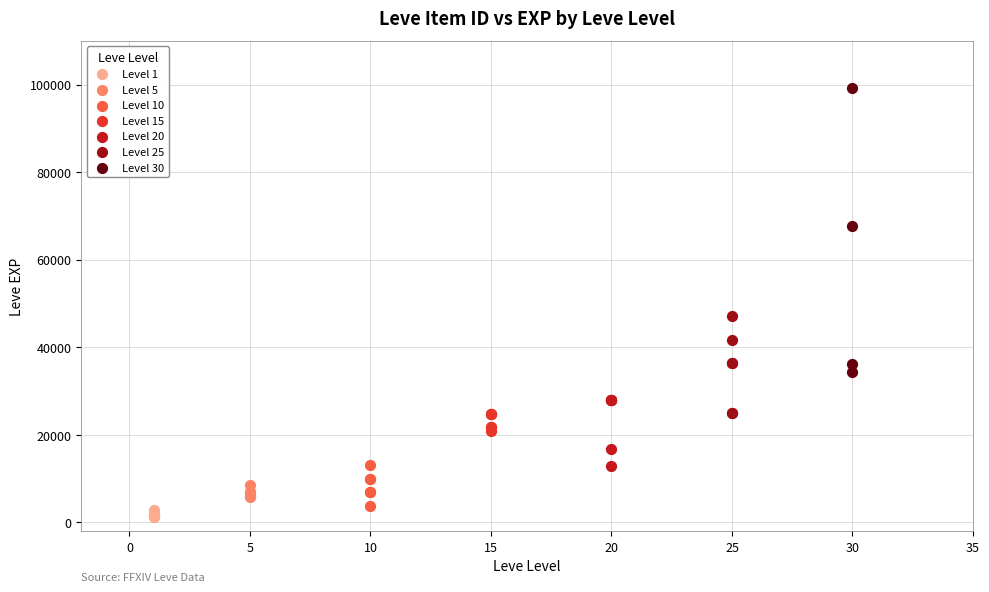

What are all the series names shown in the legend?

Level 1, Level 5, Level 10, Level 15, Level 20, Level 25, Level 30